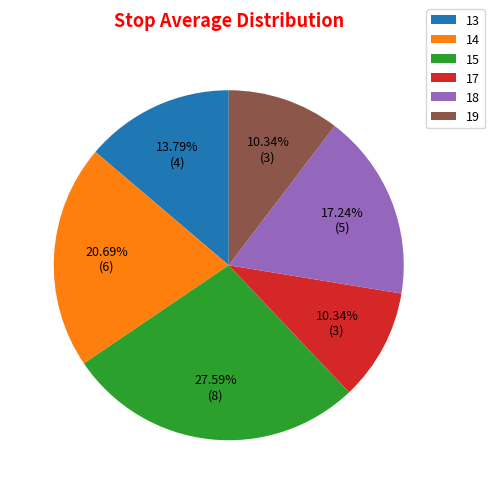

What is the ratio of the value at 14 to the value at 17?

2.0